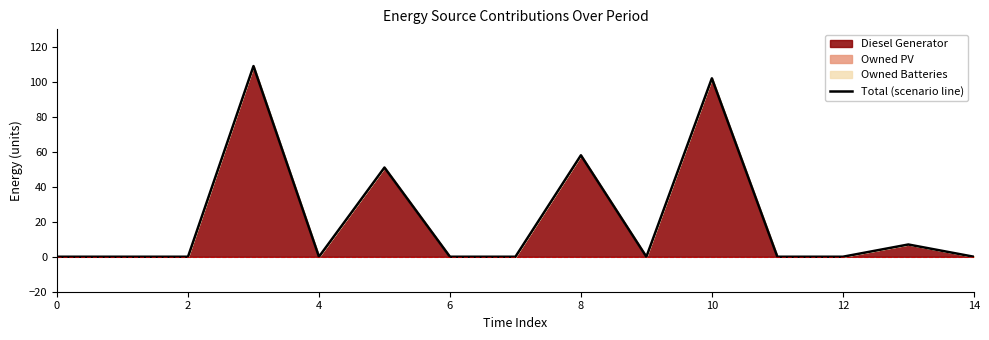

What is the difference between the maximum and minimum values?

109